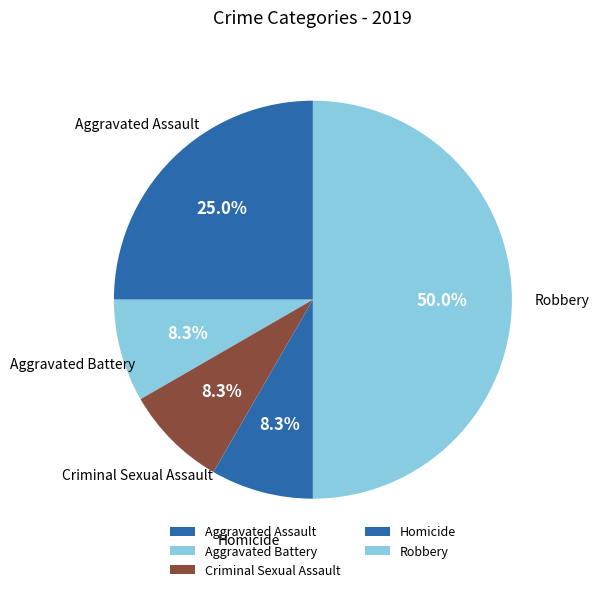

How many slices are in this pie chart?

5